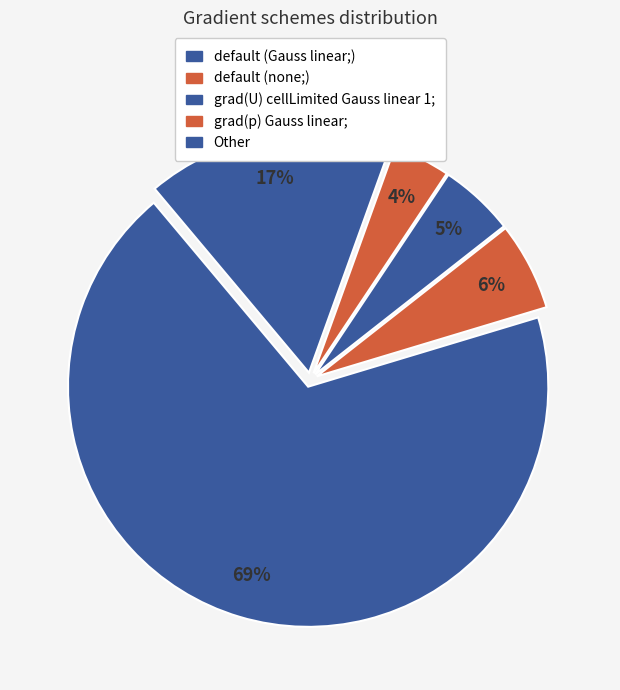

Rank the categories by value from lowest to highest.

grad(p) Gauss linear;, grad(U) cellLimited Gauss linear 1;, default (none;), Other, default (Gauss linear;)